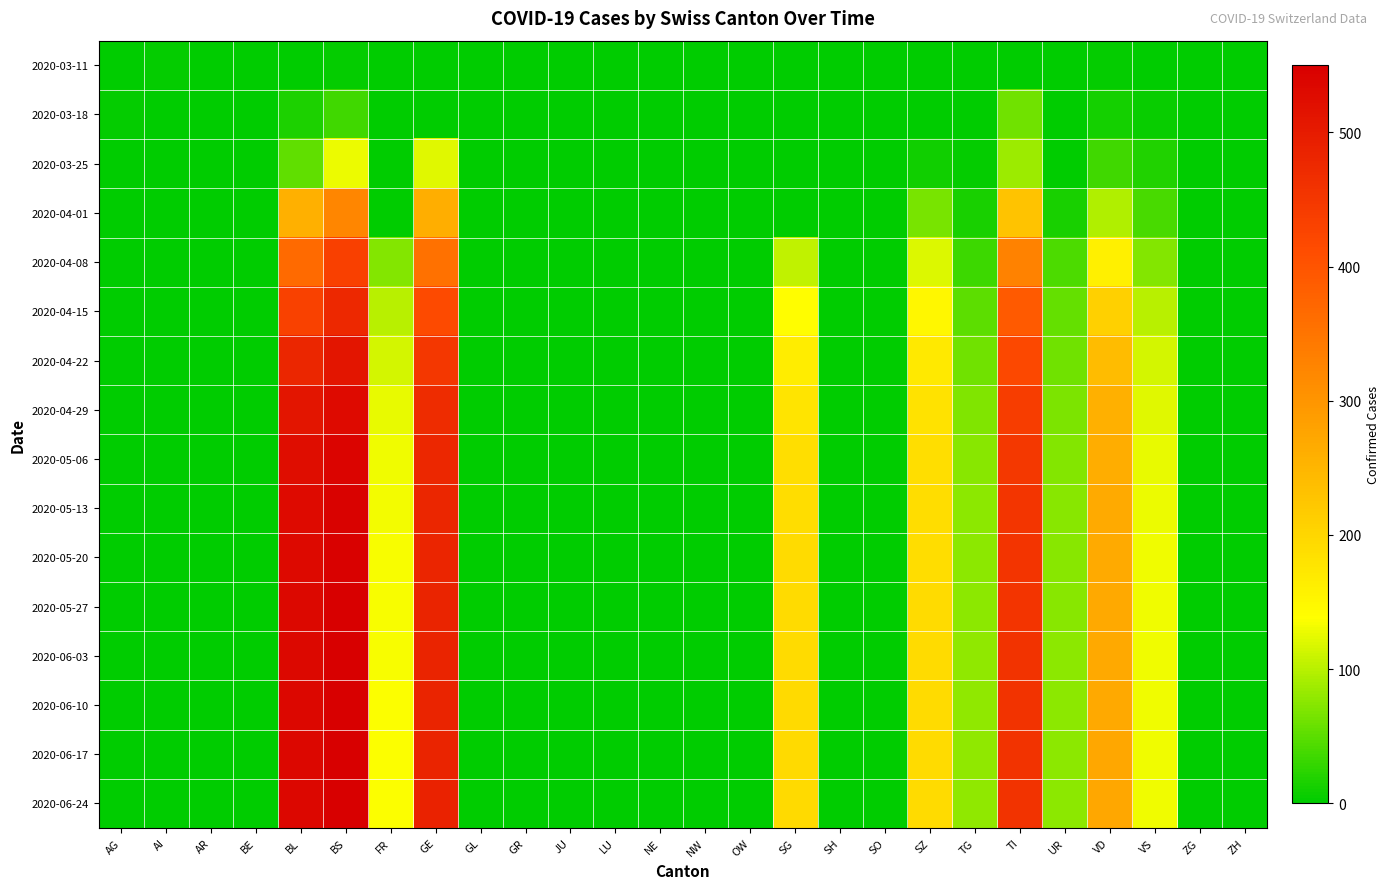

Between GE and ZG, which is larger?

GE